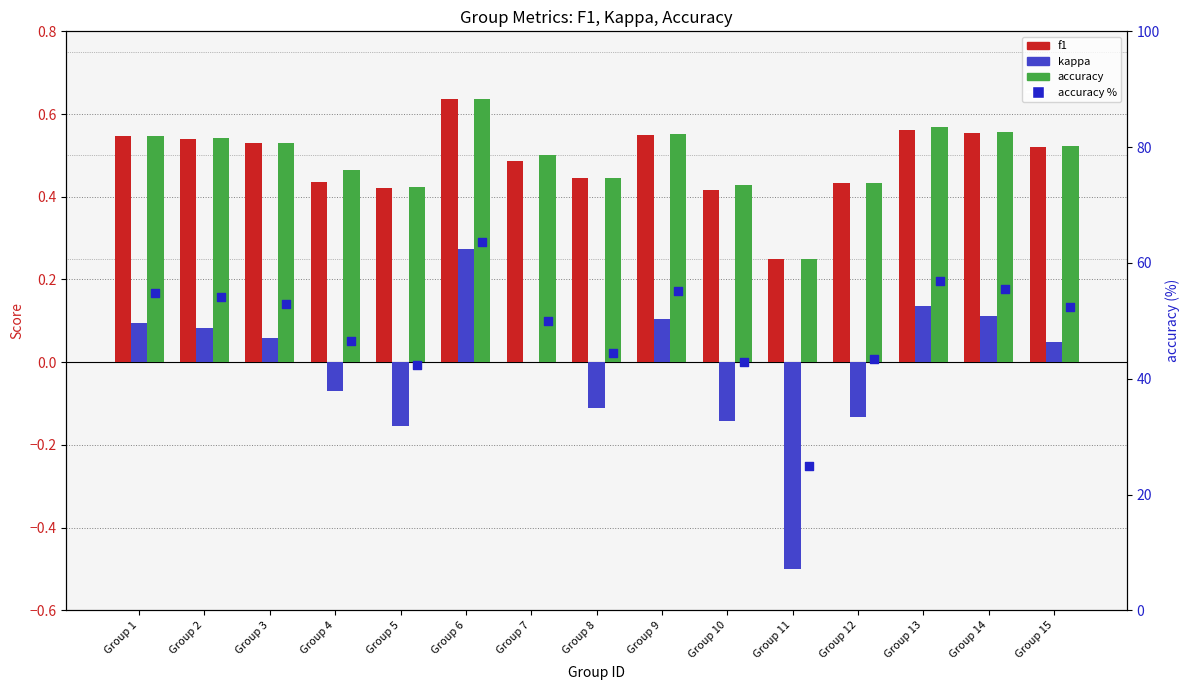

What are all the series names shown in the legend?

f1, kappa, accuracy, accuracy %